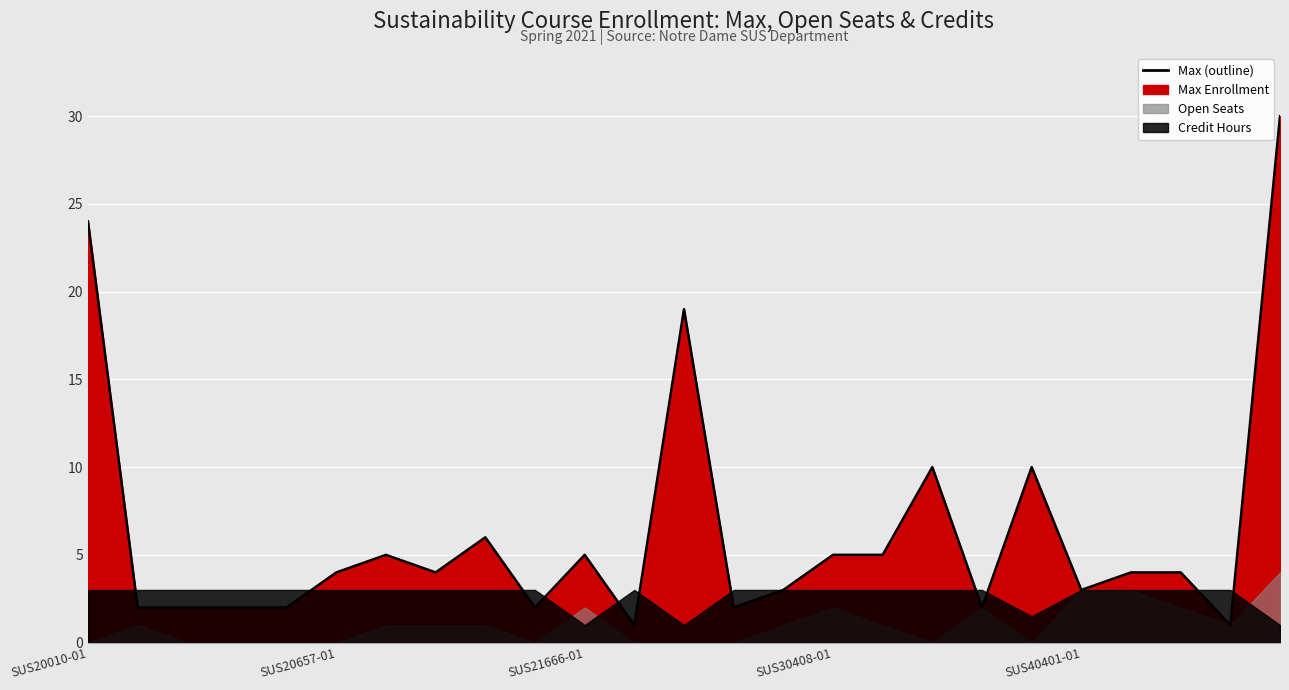

How many points are lower than both their immediate neighbors (excluding endpoints)?

7